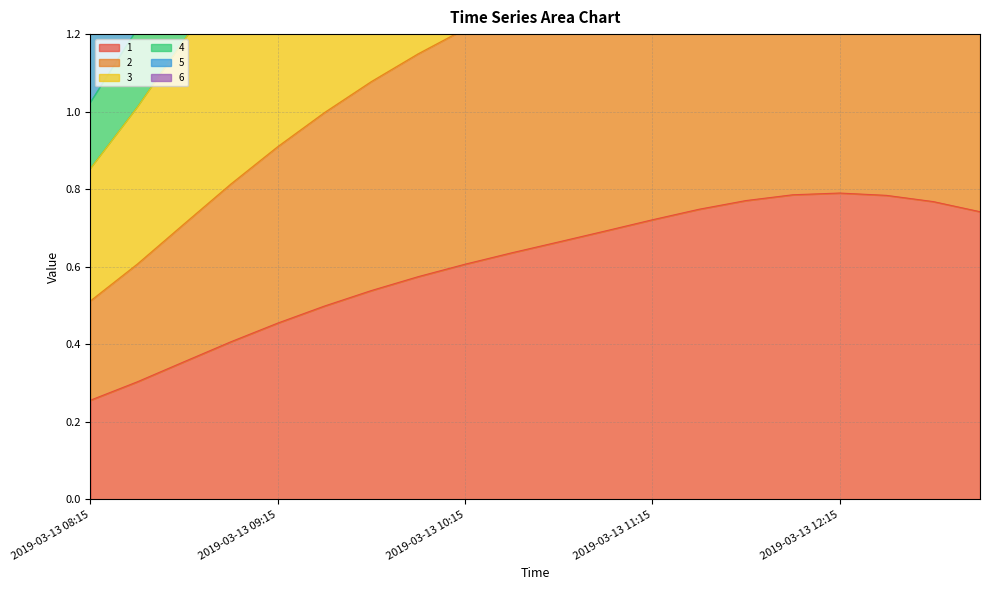

True or false: 4 has more than 1 points higher than both neighbors.

False